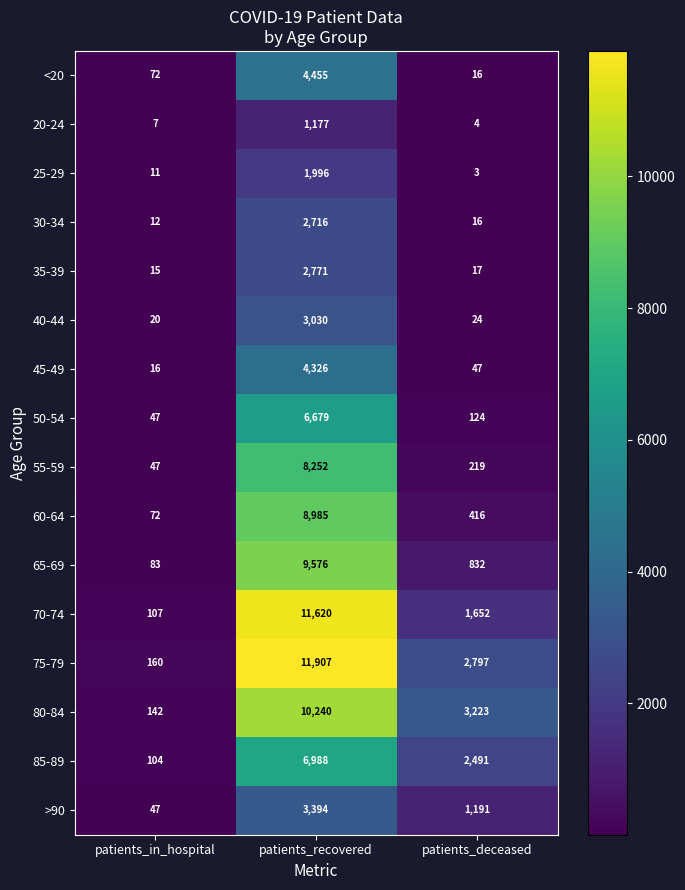

What value does the 40-44 series have at patients_recovered, to the nearest 50?

3050